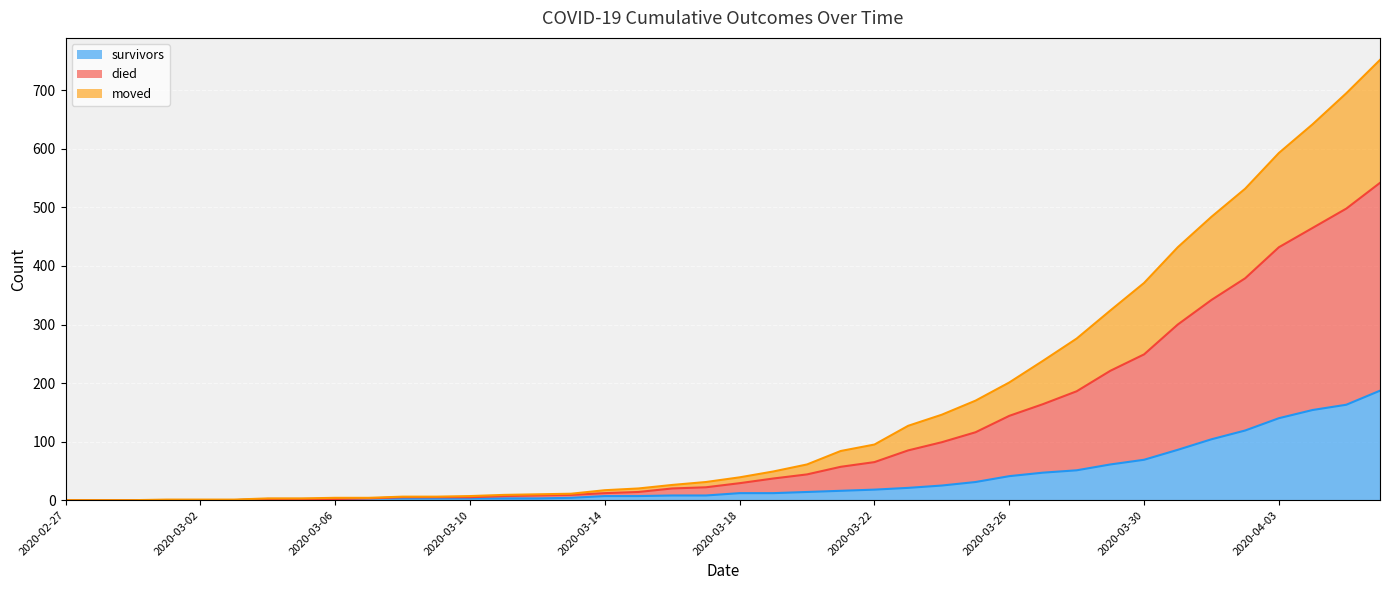

True or false: moved and died intersect in this chart.

False